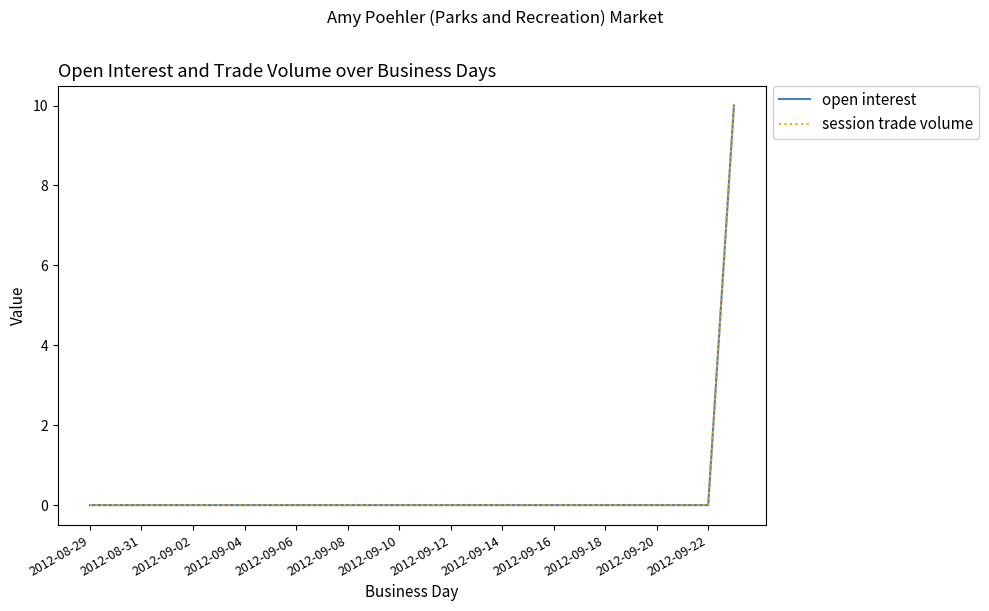

Does the chart display data point markers on the line(s)?

No